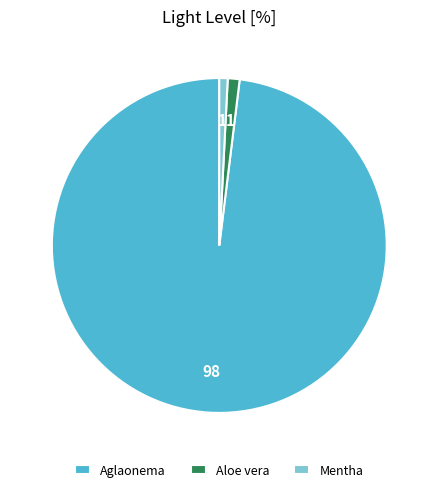

What is the largest slice in the pie chart?

Aglaonema